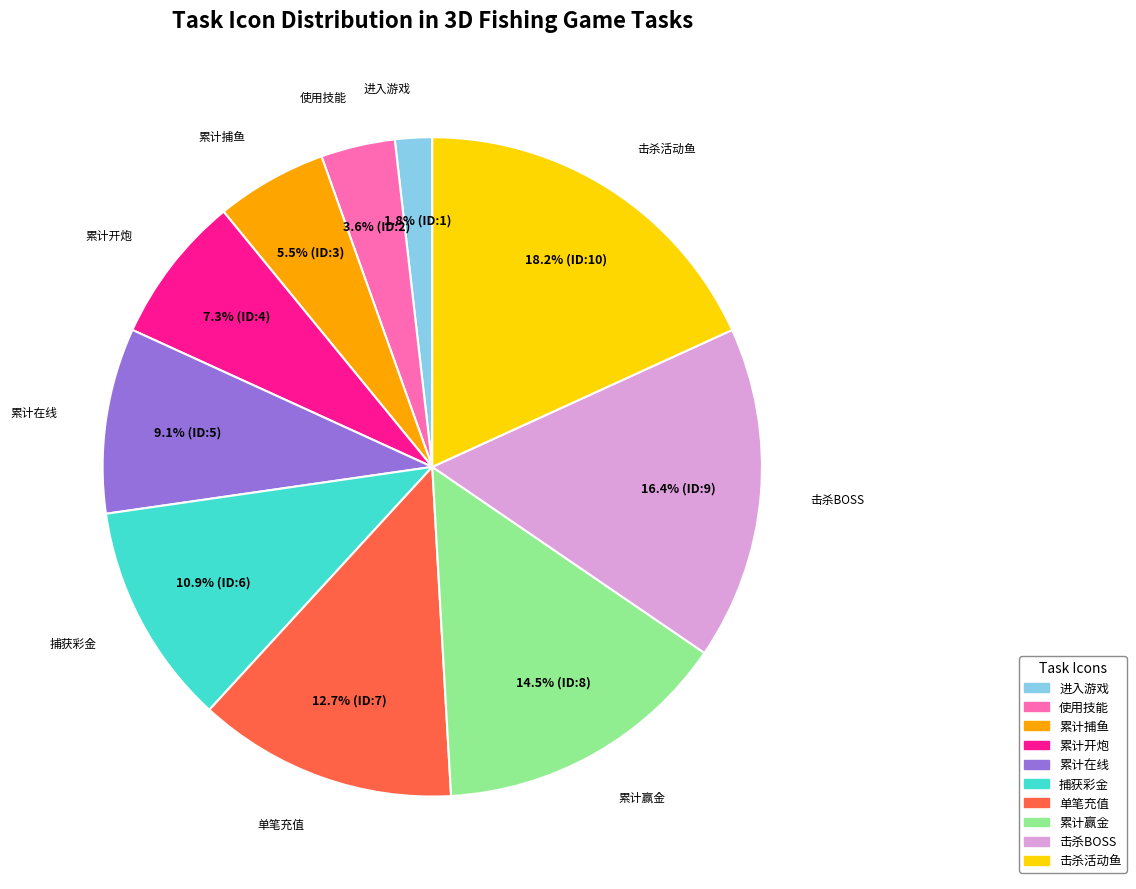

Is there any slice that represents more than half of the pie?

No